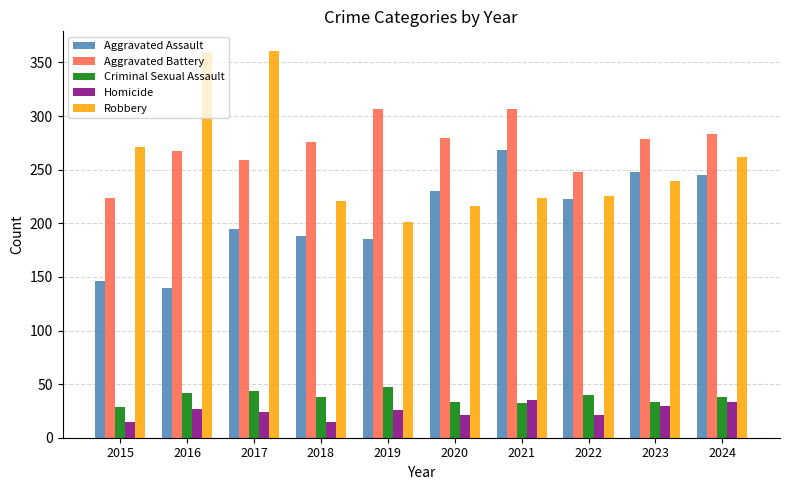

Which series has the largest range (max minus min)?

Robbery